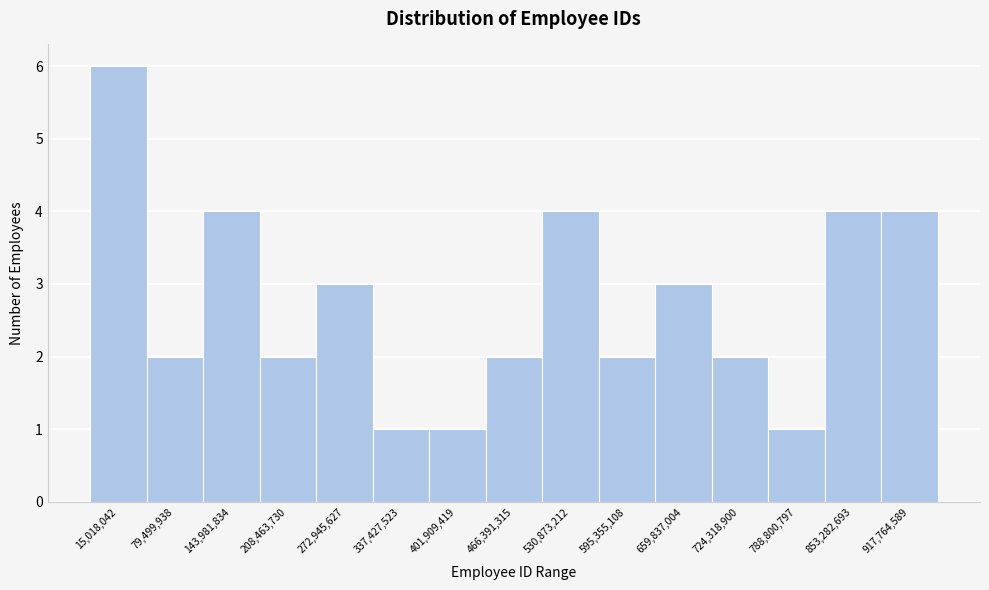

Reading right to left, what are all the values shown in this chart?

917,764,589=4	853,282,693=4	788,800,797=1	724,318,900=2	659,837,004=3	595,355,108=2	530,873,212=4	466,391,315=2	401,909,419=1	337,427,523=1	272,945,627=3	208,463,730=2	143,981,834=4	79,499,938=2	15,018,042=6